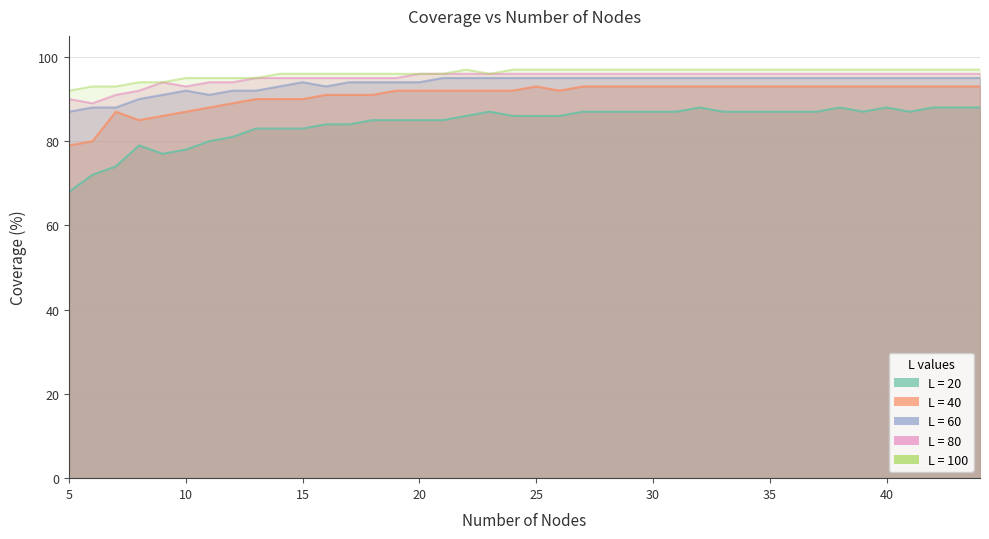

What is the maximum value shown in the chart?

97